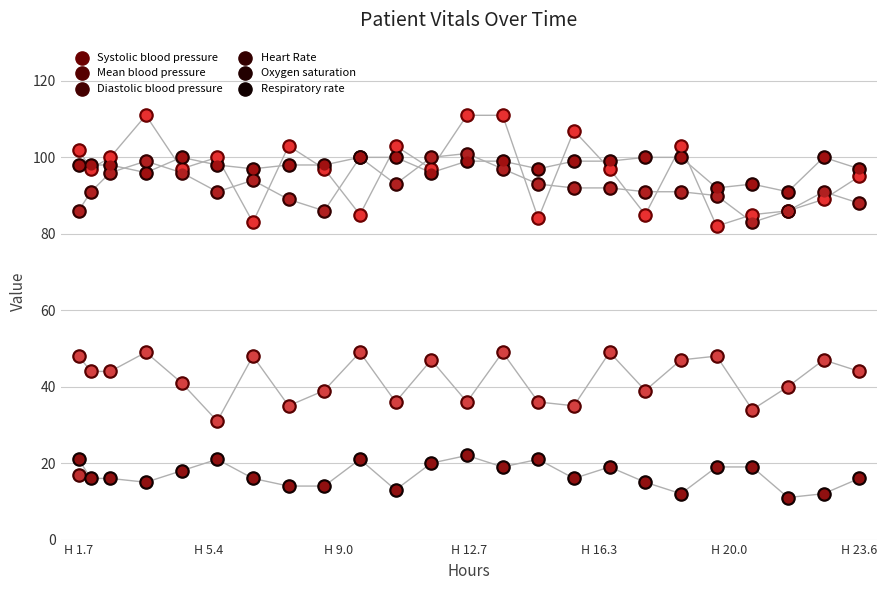

Which series reaches the minimum Y coordinate?

Respiratory rate